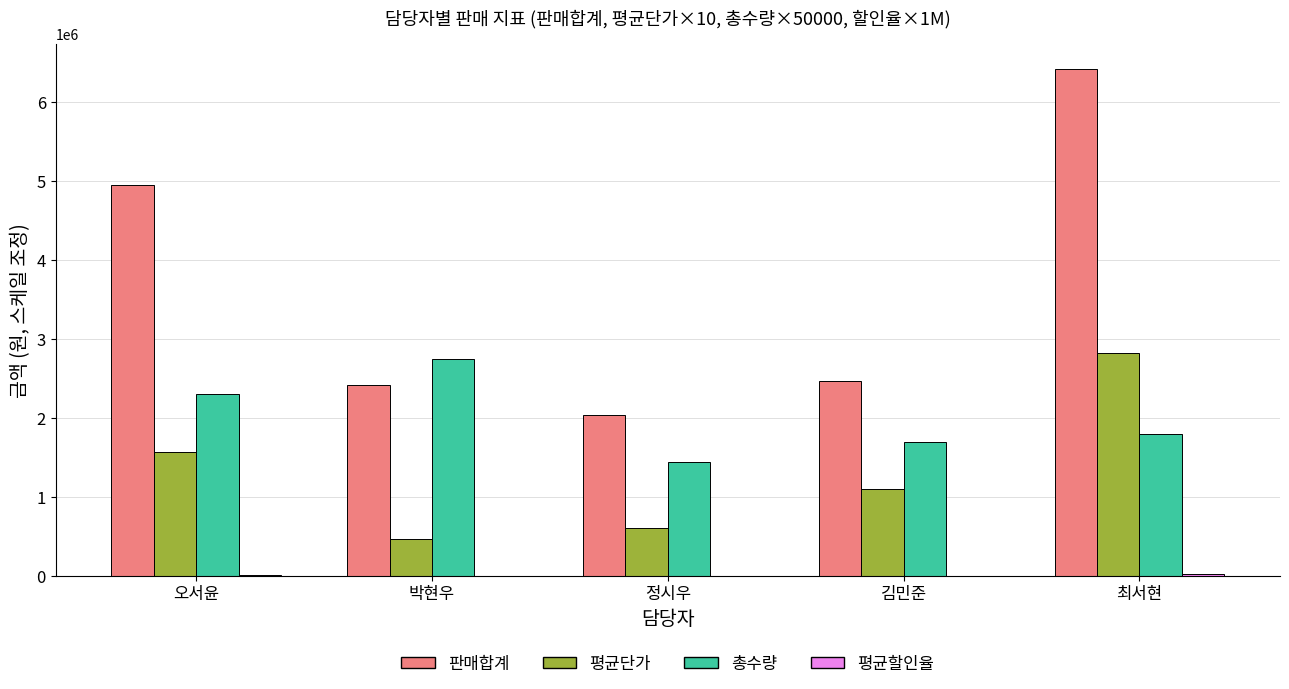

True or false: 판매합계 has a value of 6412060.0 at 최서현.

True